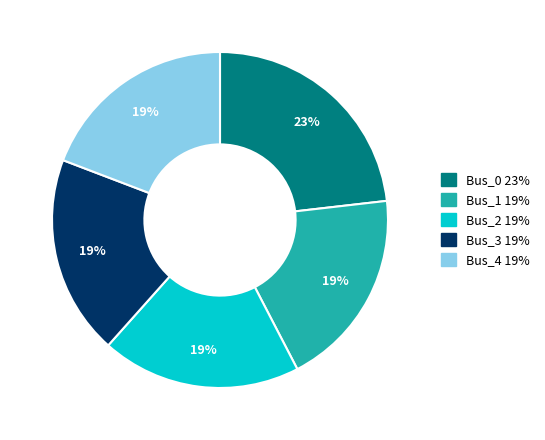

Which category has the biggest portion of the pie?

Bus_0